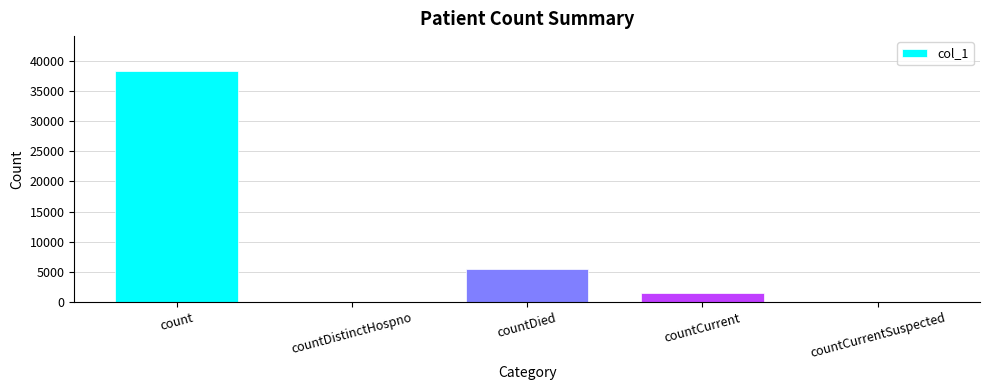

What is the sum of the values at countDistinctHospno and countDied?

5553